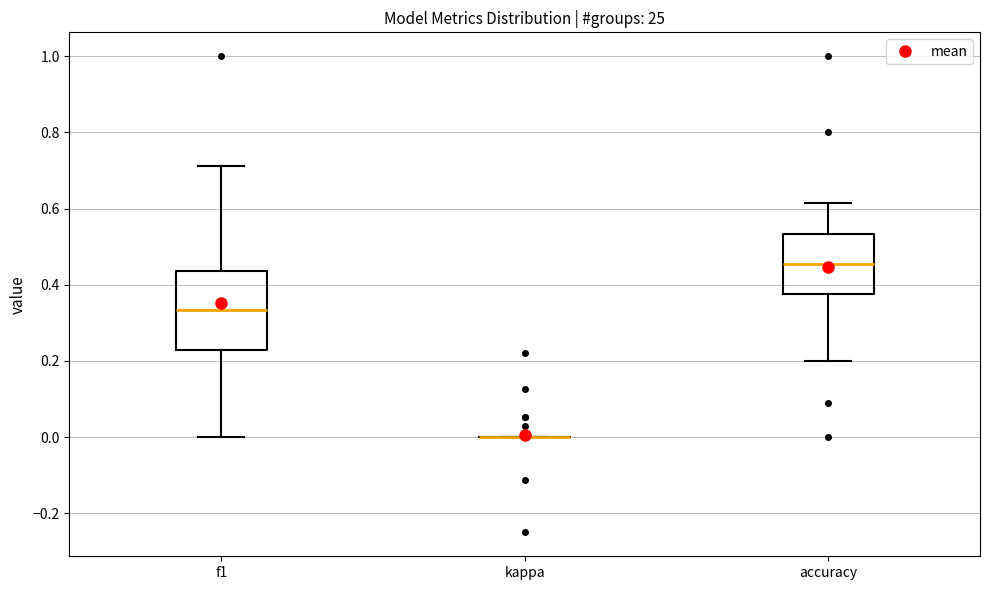

Where does the median line of the box for accuracy sit on the y-axis? The values are not printed on the chart, so give them approximately, as read against the axis.

0.46